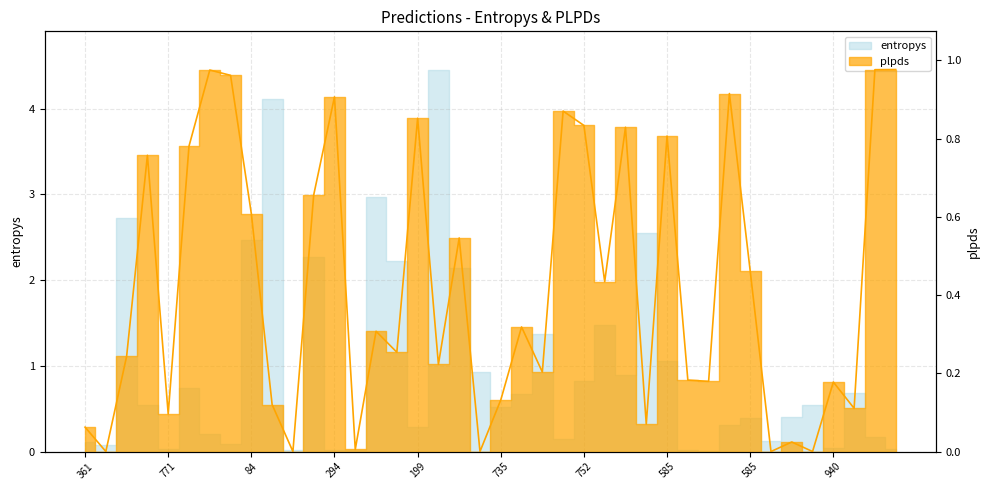

Reading right to left, what are all the values shown in this chart?

247=1.0	732=1.0	227=0.1	940=0.2	865=0.0	584=0.0	584=0.0	585=0.5	787=0.9	604=0.2	891=0.2	585=0.8	867=0.1	897=0.8	506=0.4	752=0.8	712=0.9	966=0.2	803=0.3	735=0.1	407=0.0	310=0.5	850=0.2	199=0.9	413=0.3	846=0.3	852=0.0	294=0.9	676=0.7	878=0.0	996=0.1	84=0.6	550=1.0	412=1.0	932=0.8	771=0.1	218=0.8	651=0.2	605=0.0	361=0.1